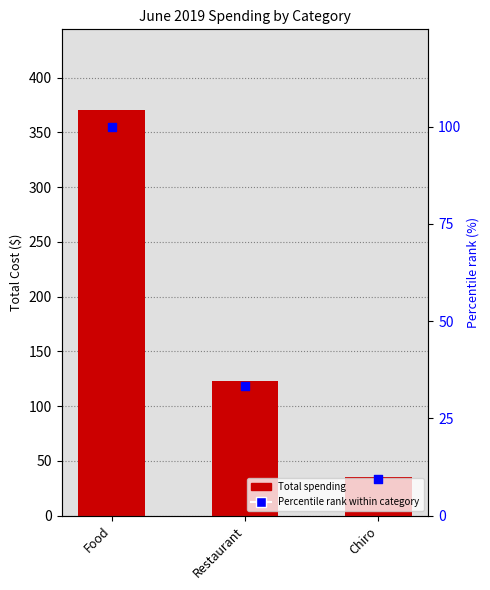

Is the value of Percentile rank at Restaurant greater than the value of Total Spending (abs) at Restaurant?

No